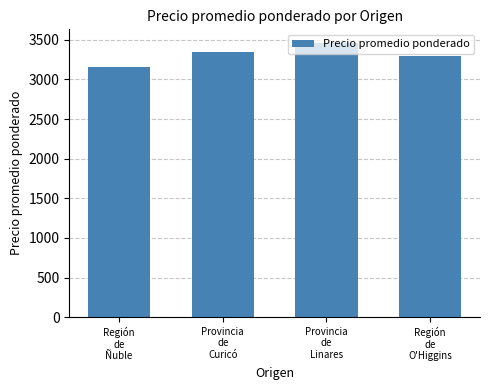

Approximately how many times larger is the value at Región
de
Ñuble compared to Provincia
de
Linares?

0.9